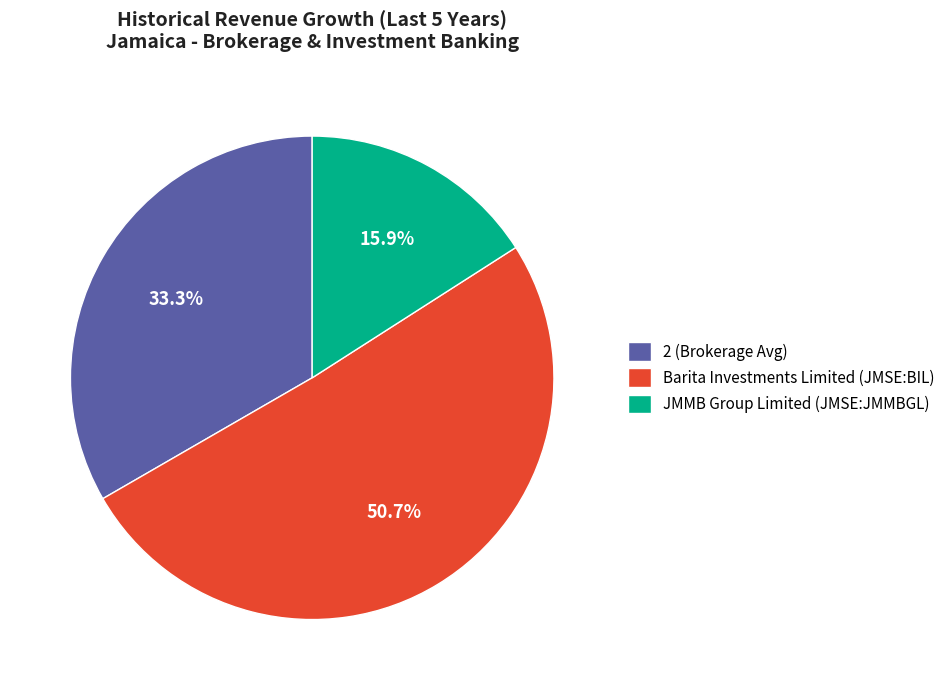

To the nearest percent, what is the difference between the largest and smallest slice percentages?

35%